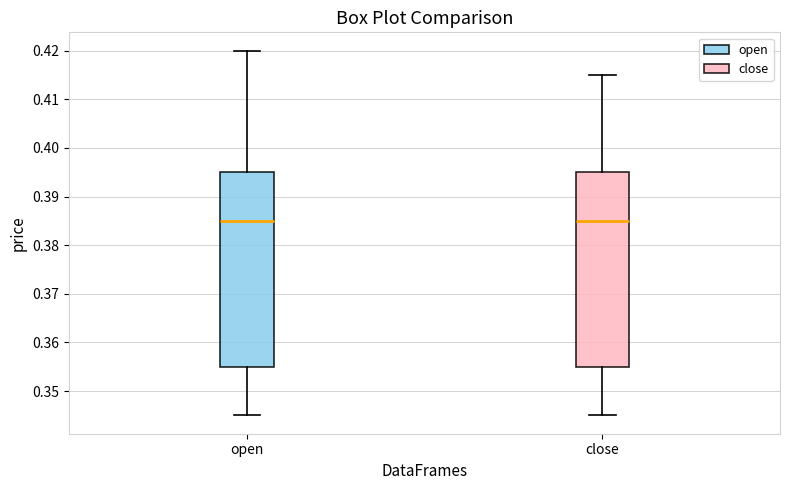

Reading left to right, transcribe this box plot: for each box, give where its median line is, the range the box spans, and where its two whiskers end, as read against the y-axis. The values are not printed on the chart, so give them approximately, as read against the axis.

open: median 0.385, box 0.355 to 0.395, whiskers 0.345 to 0.420
close: median 0.385, box 0.355 to 0.395, whiskers 0.345 to 0.415